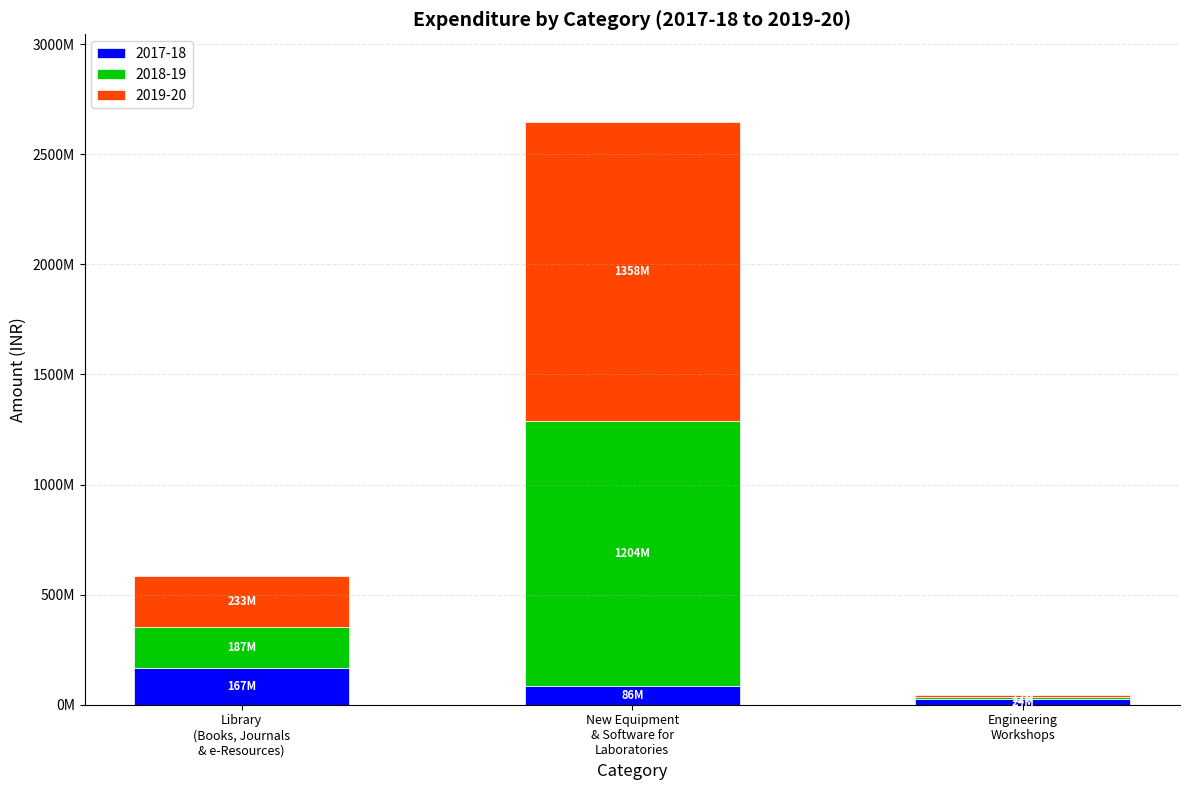

At which category is the sum across all series the highest?

New Equipment
& Software for
Laboratories